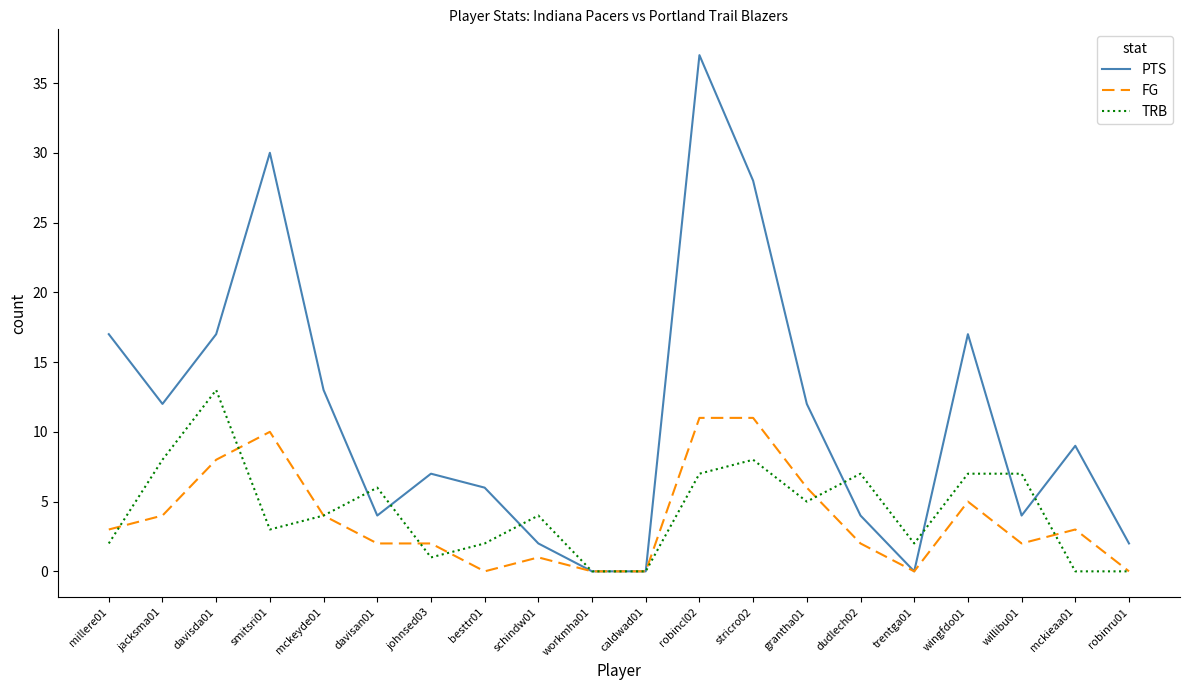

Read the FG value at millere01, to the nearest 5.

5